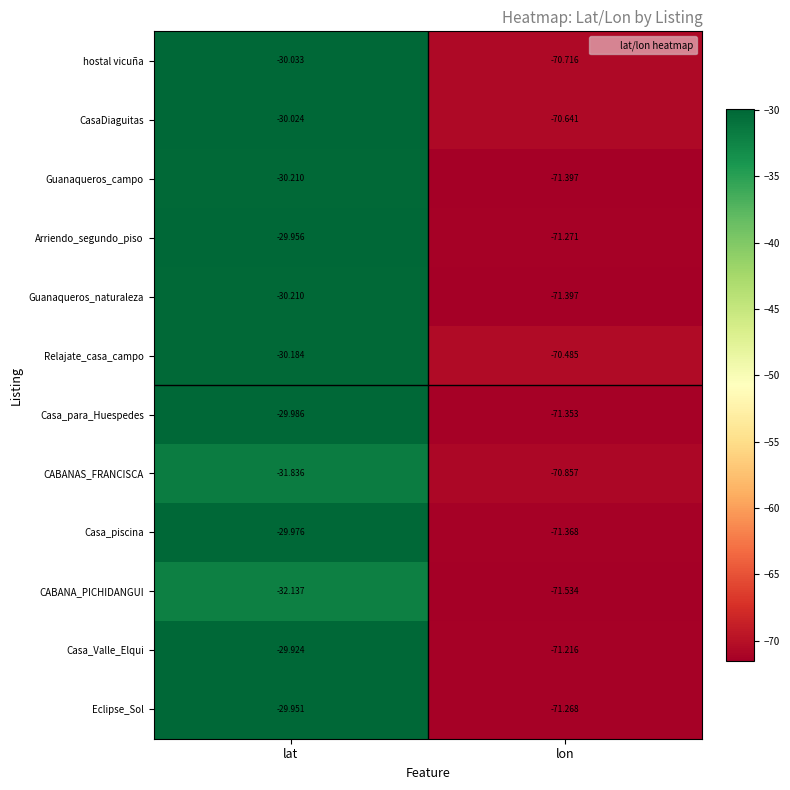

Where is Eclipse_Sol nearest to the value -50?

lat